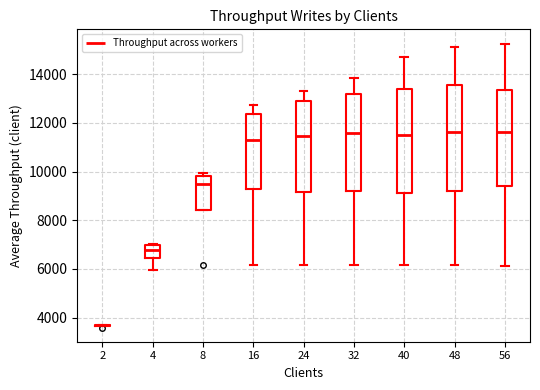

Reading left to right, transcribe this box plot: for each box, give where its median line is, the range the box spans, and where its two whiskers end, as read against the y-axis. The values are not printed on the chart, so give them approximately, as read against the axis.

2: box collapsed to a line at 3600, whiskers 3600 to 3600
4: median 6800, box 6400 to 7000, whiskers 6000 to 7000
8: median 9400, box 8400 to 9800, whiskers 8400 to 10000
16: median 11200, box 9200 to 12400, whiskers 6200 to 12800
24: median 11400, box 9200 to 13000, whiskers 6200 to 13400
32: median 11600, box 9200 to 13200, whiskers 6200 to 13800
40: median 11600, box 9200 to 13400, whiskers 6200 to 14800
48: median 11600, box 9200 to 13600, whiskers 6200 to 15200
56: median 11600, box 9400 to 13400, whiskers 6200 to 15200